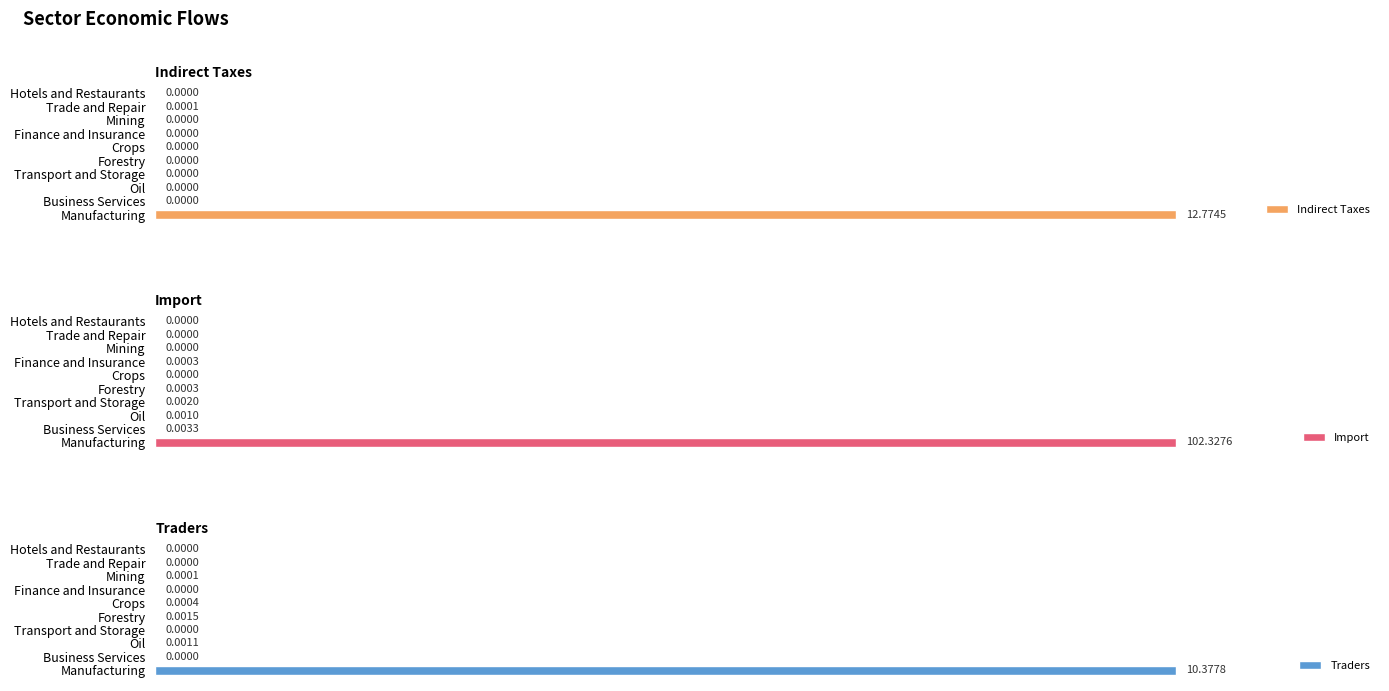

At which label is Indirect Taxes closest to 50?

Trade and Repair